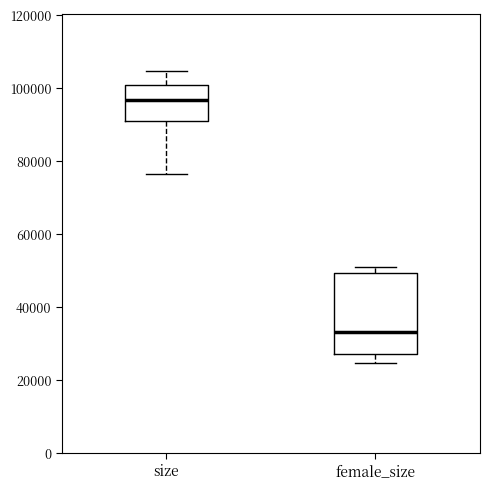

Which box is the tallest, from its lower edge to its upper edge?

female_size